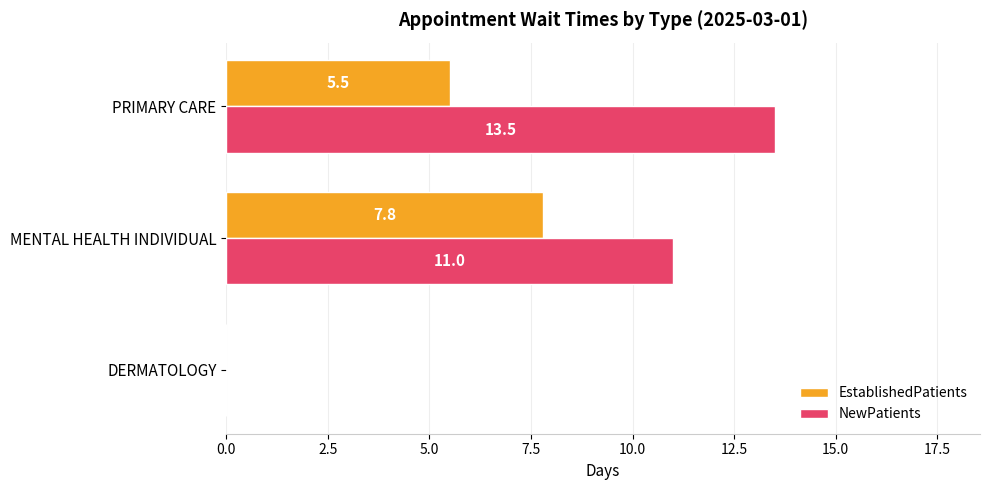

Between DERMATOLOGY and MENTAL HEALTH INDIVIDUAL, which series saw the biggest shift?

NewPatients